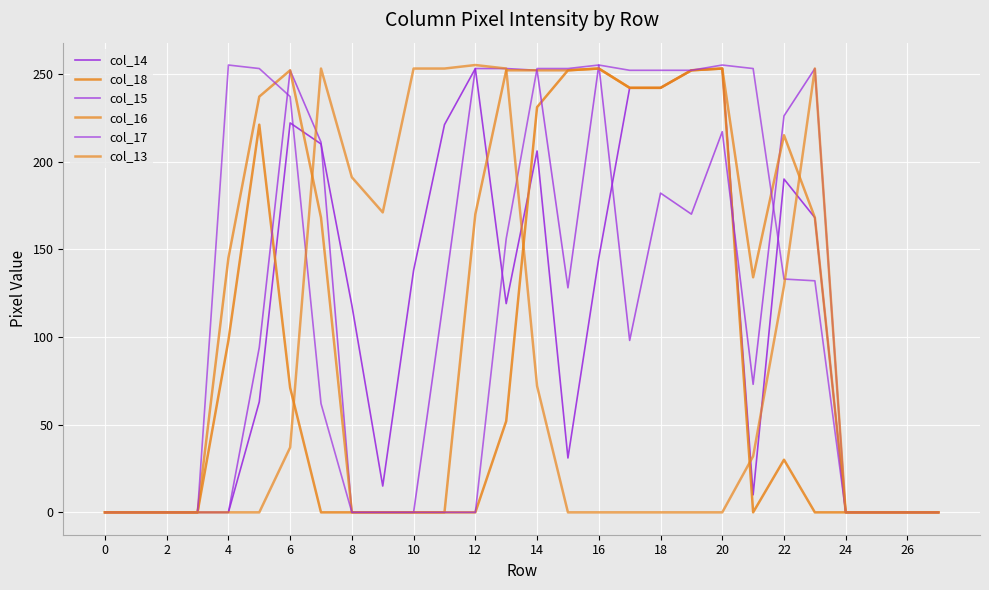

How many lines are shown in the chart?

6